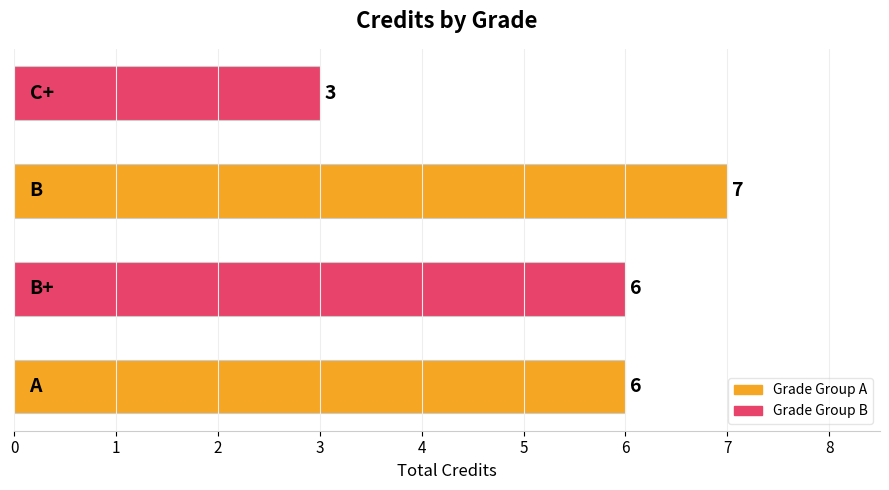

What is the greatest value displayed?

7